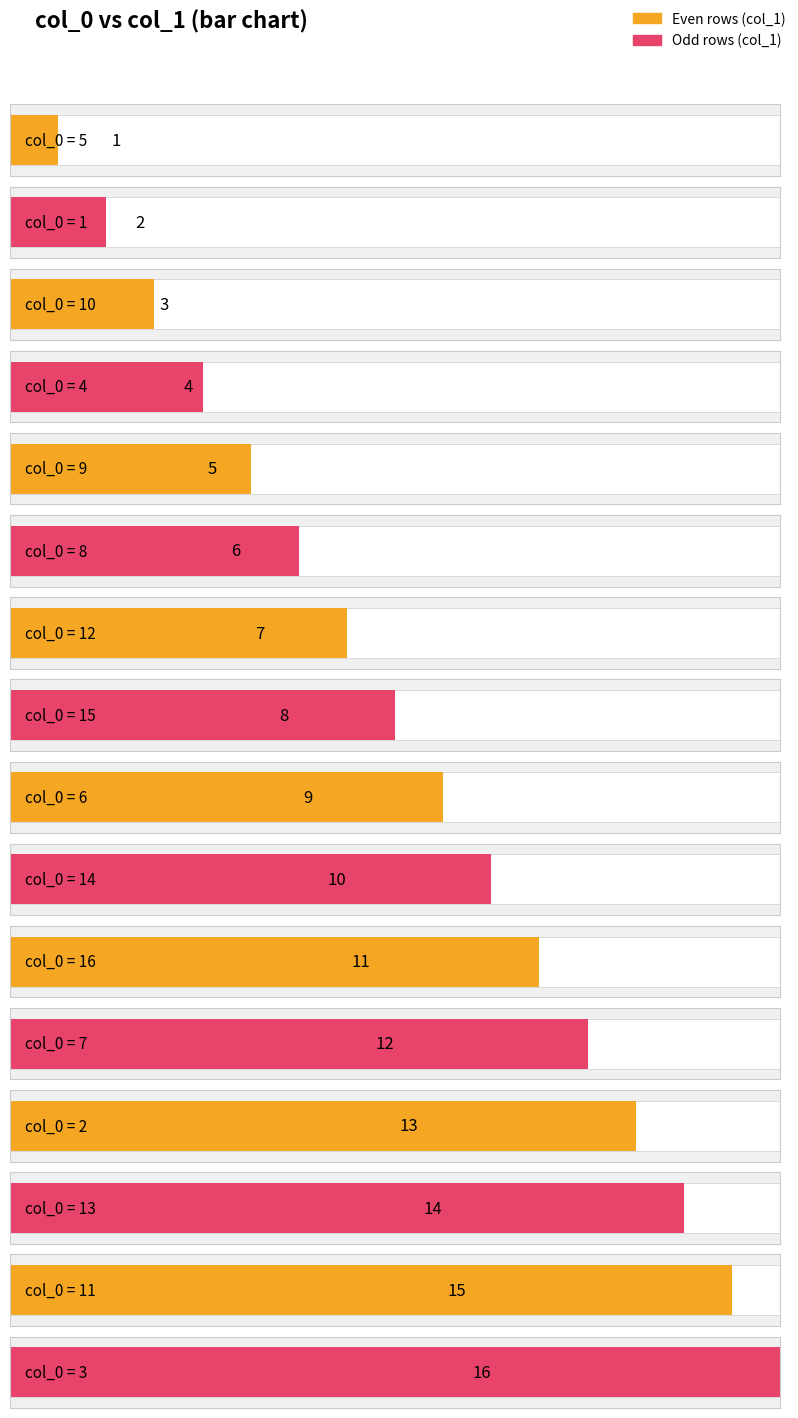

The chart shows a value of 7 at 12. True or false?

True